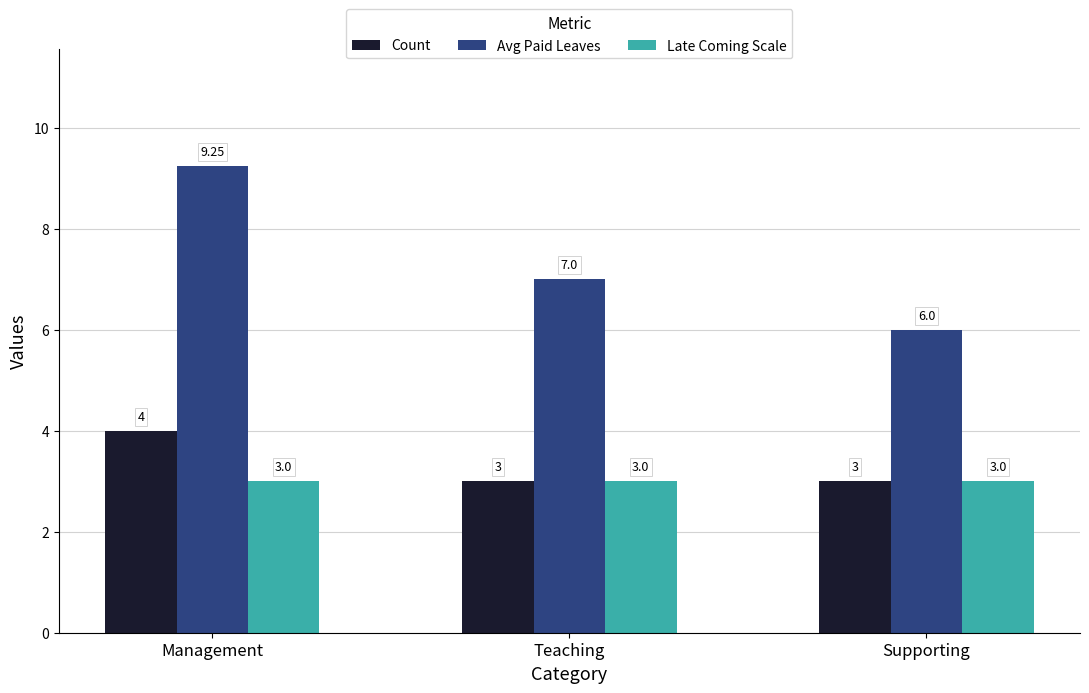

The Avg Paid Leaves series shows 4.6 at Management. True or false?

False